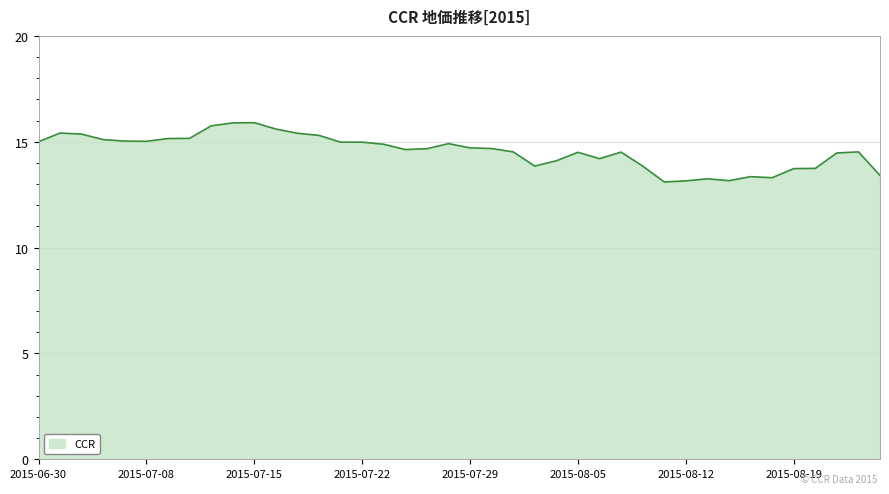

What is the smallest value displayed?

13.1